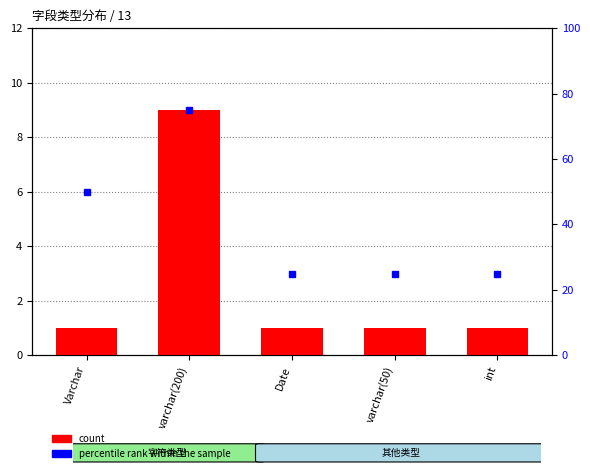

Where is the data nearest to the value 5?

Varchar